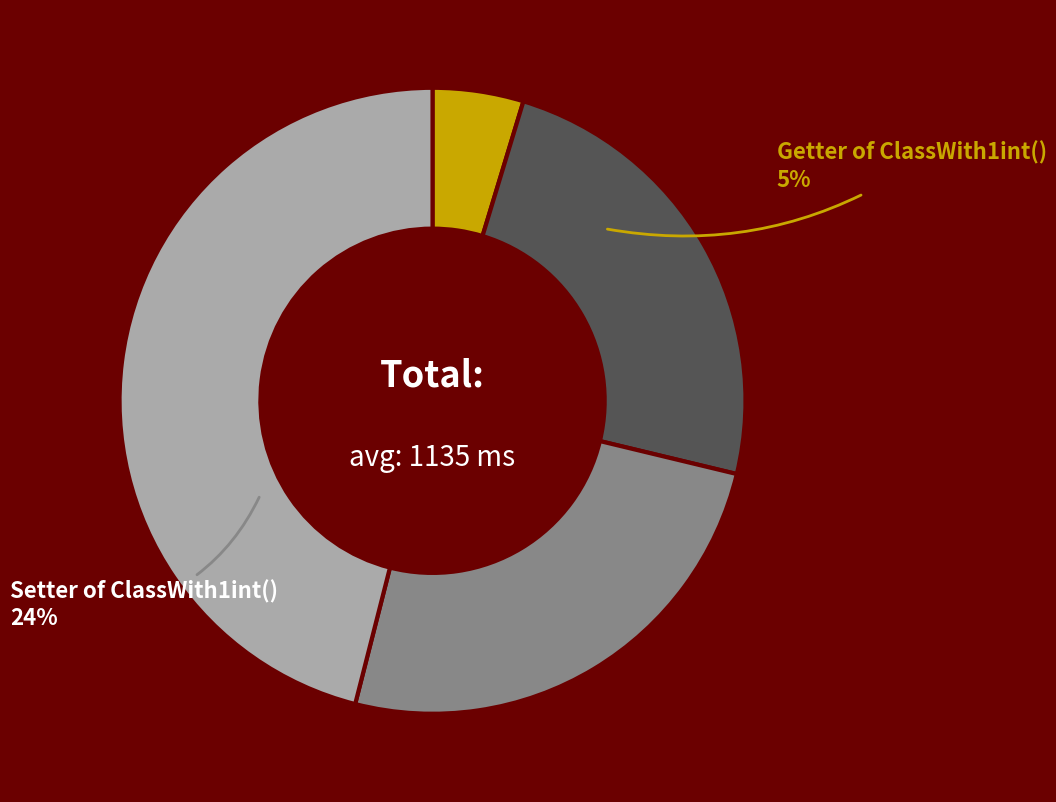

What percentage is NOT represented by Getter of ClassWith1int()?

95.3%